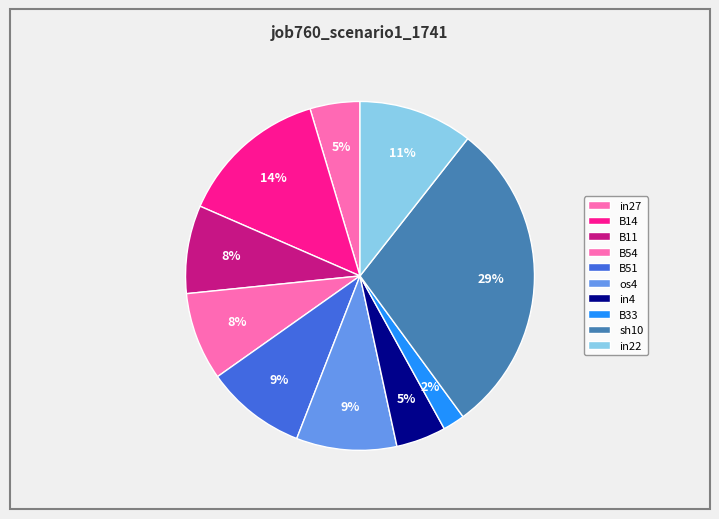

What is the smallest slice in the pie chart?

B33